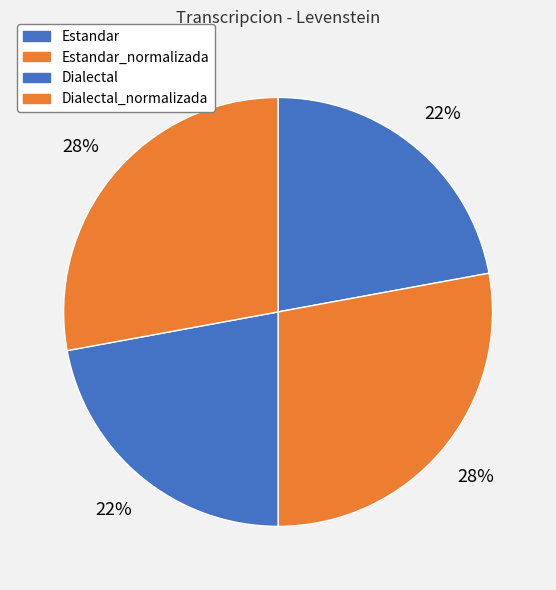

True or false: Dialectal_normalizada accounts for 16% of the total.

False